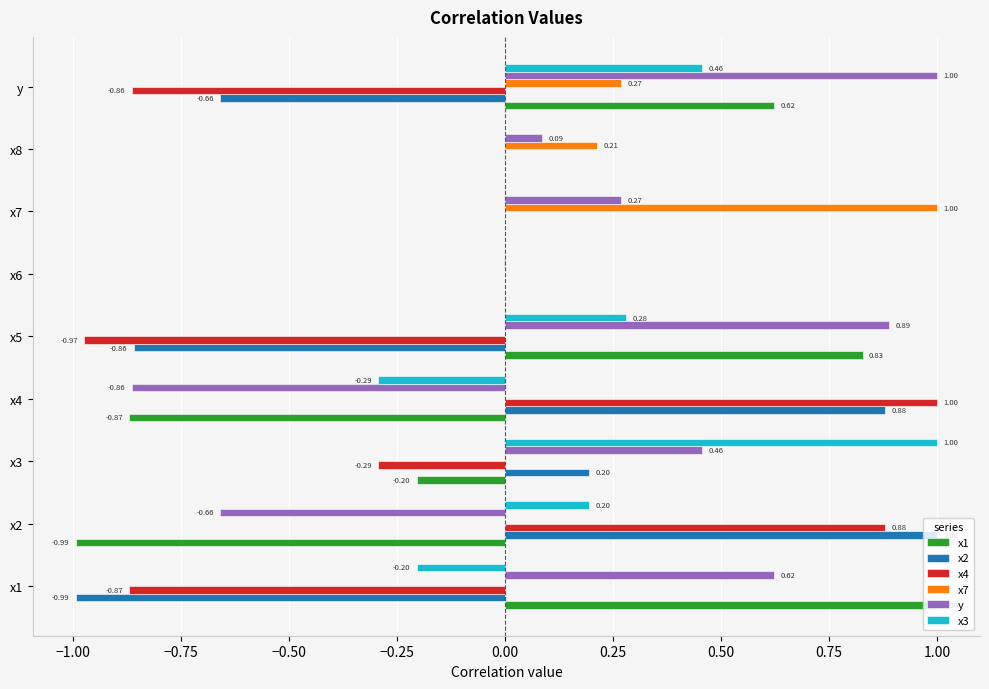

What is the total value across all series at x1?

-0.4